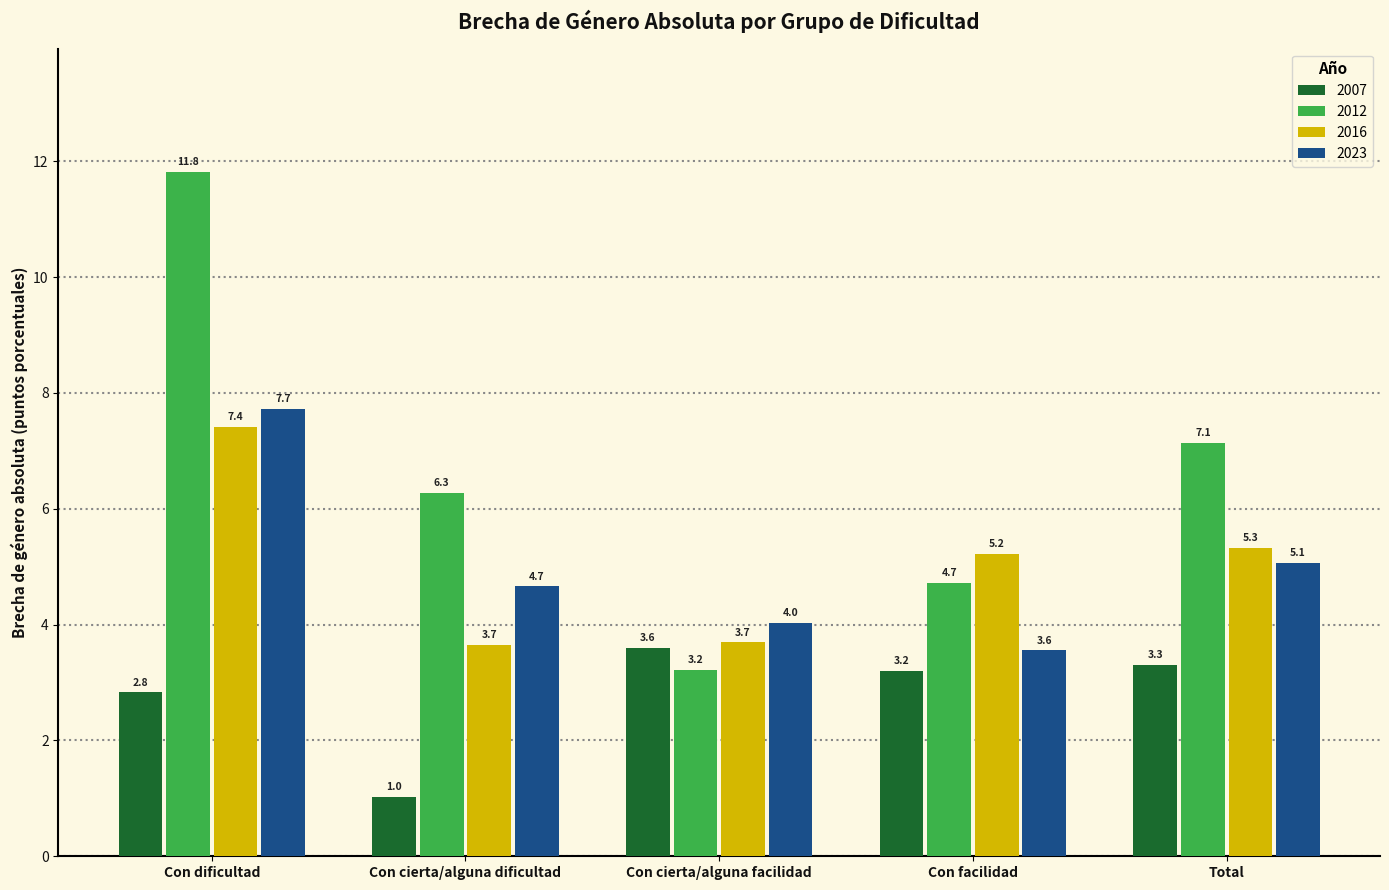

What position from the left is Con facilidad?

4